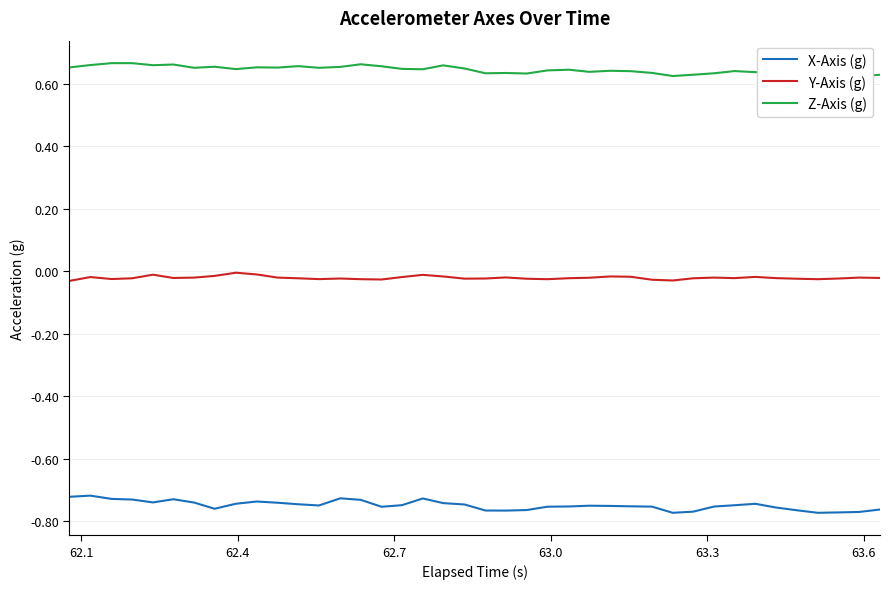

True or false: Y-Axis (g) and X-Axis (g) cross at least once.

False